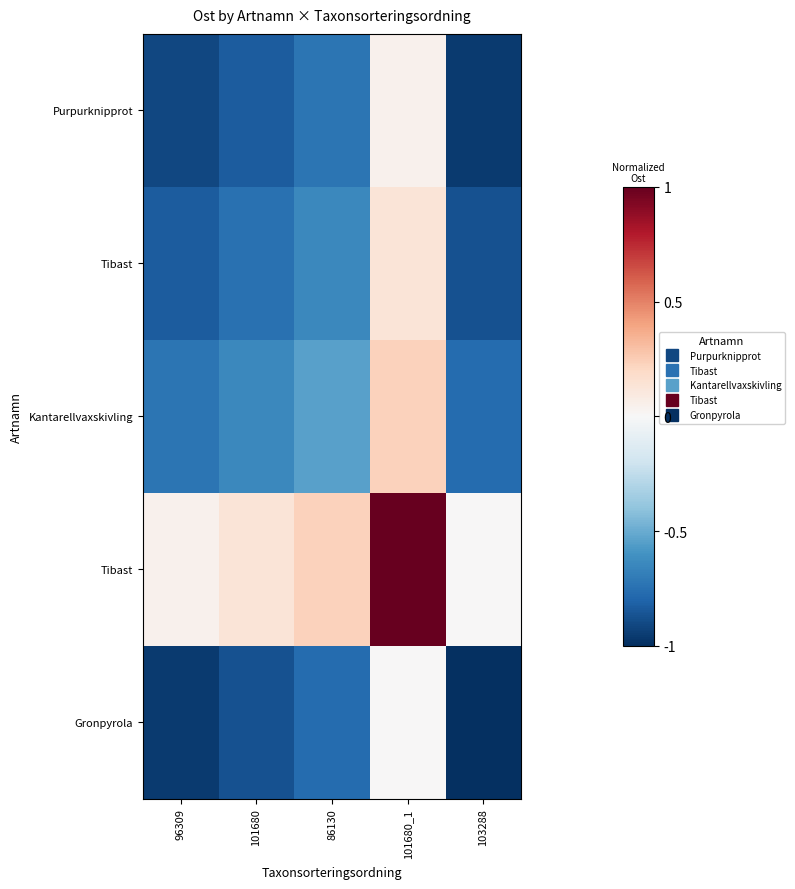

What is the total value across all series at 101680_1?

1.4